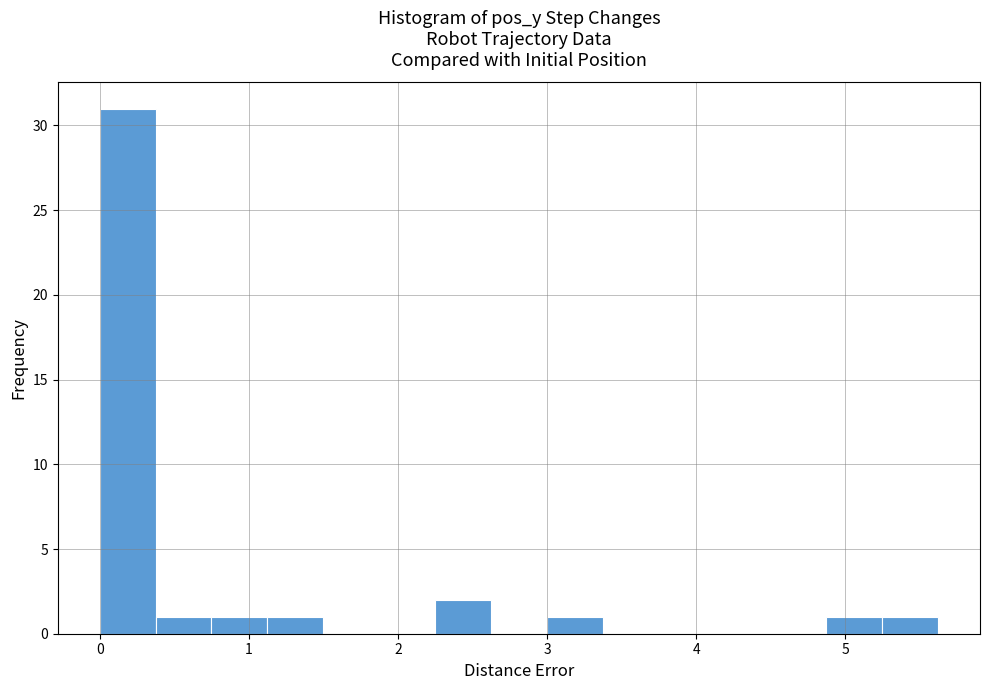

Around what value on the x-axis is the tallest bar? Give the approximate position of its centre, as read against the axis.

0.2